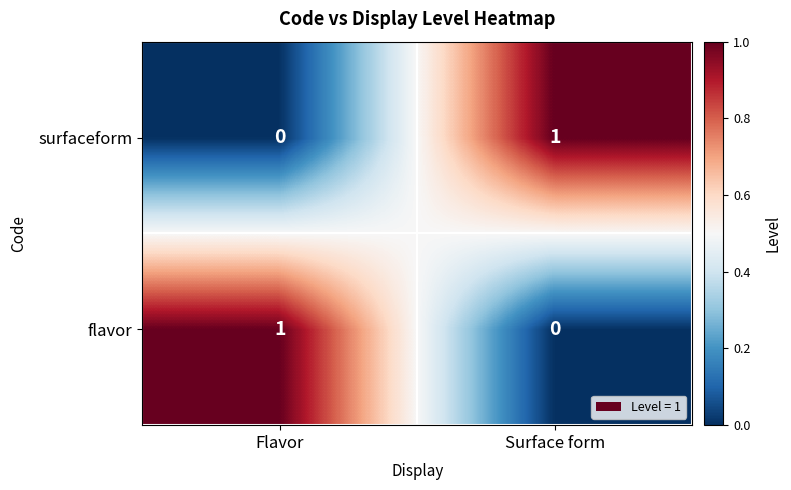

Count the number of categories in the chart.

2